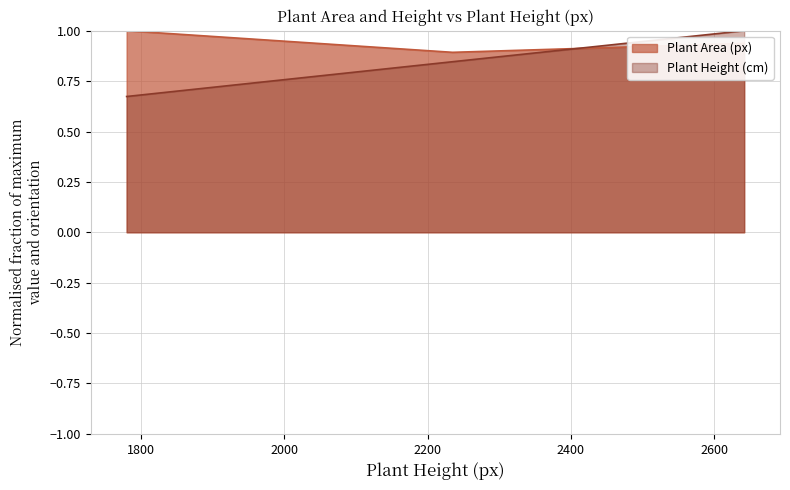

Which series has the largest range (max minus min)?

Plant Height (cm)